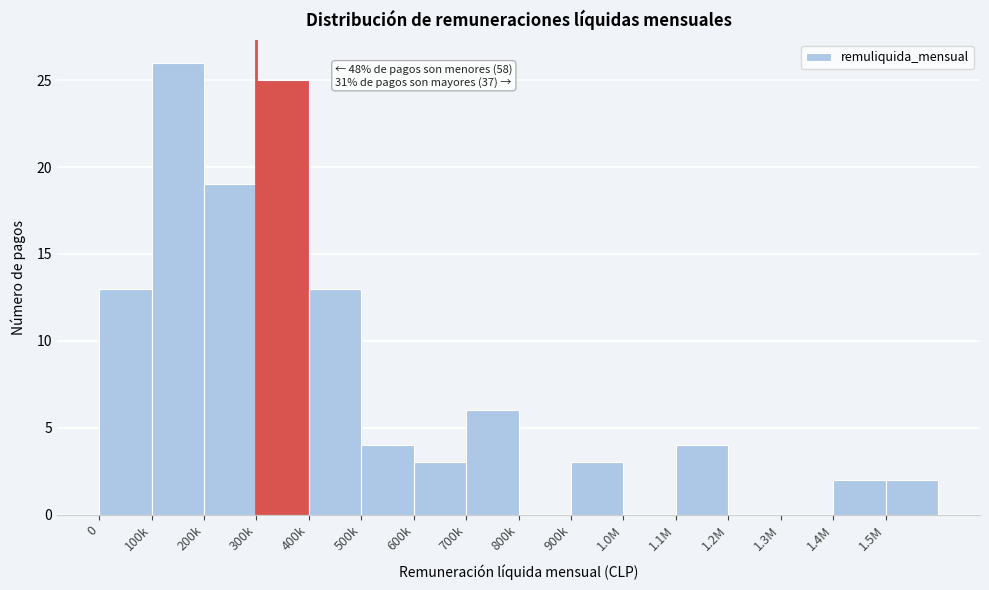

Reading left to right, extract all data points from this chart.

0=13	100k=26	200k=19	300k=25	400k=13	500k=4	600k=3	700k=6	800k=0	900k=3	1.0M=0	1.1M=4	1.2M=0	1.3M=0	1.4M=2	1.5M=2